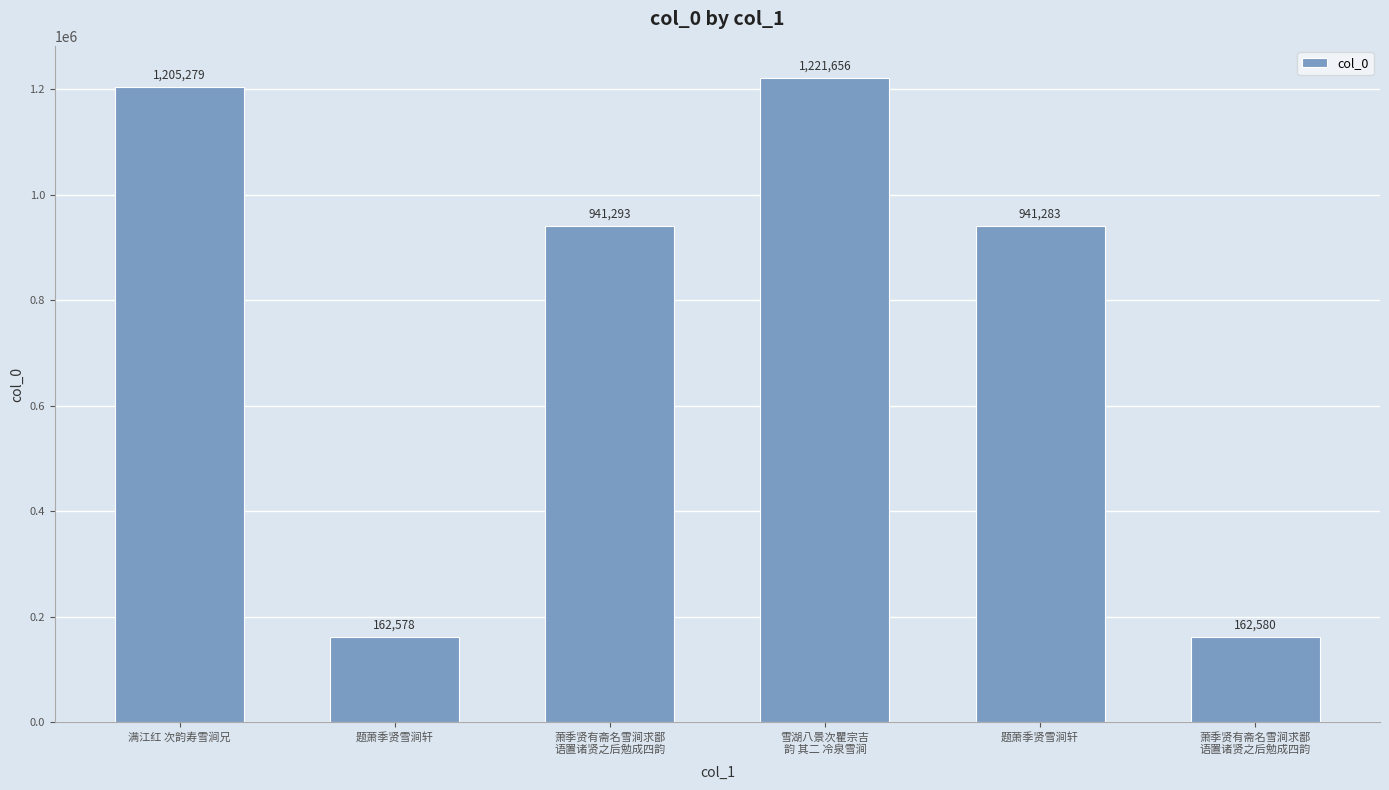

How many bars are there in total?

6